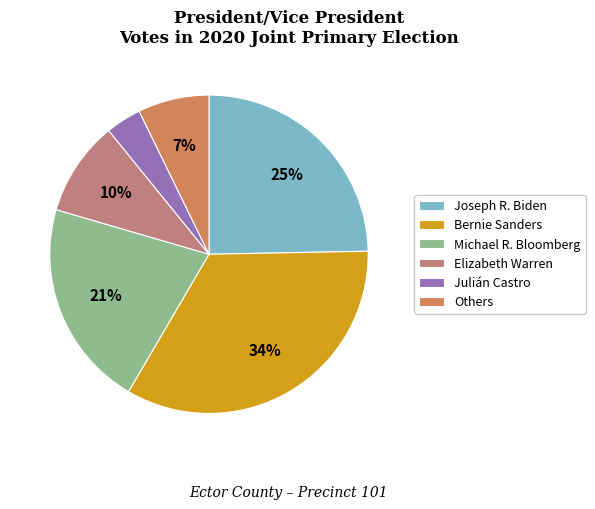

The Michael R. Bloomberg slice represents 14% of the pie. True or false?

False